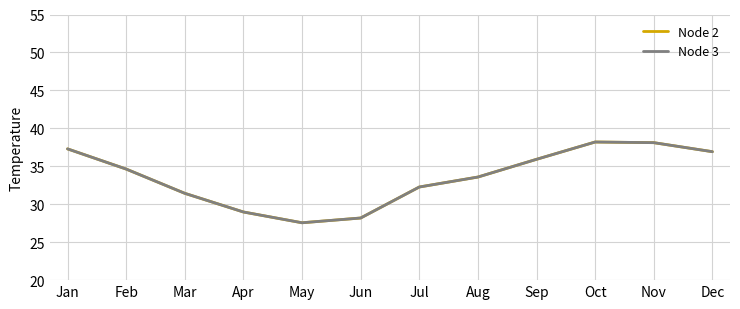

What is the maximum value for Node 3?

38.2